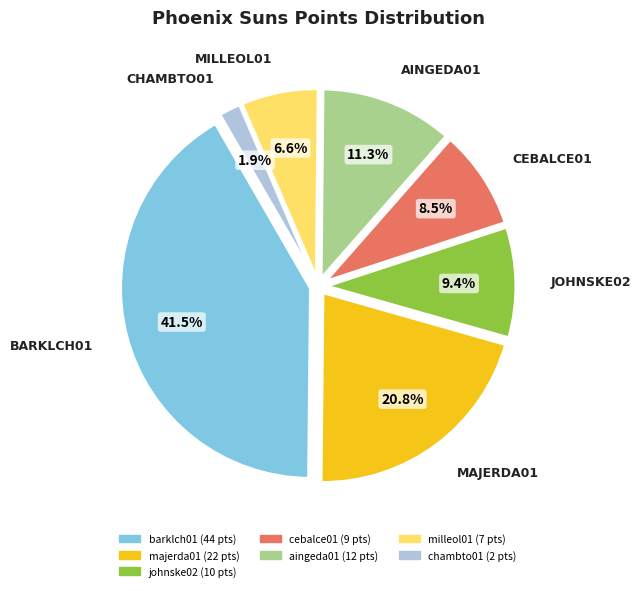

True or false: chambto01 accounts for 16% of the total.

False